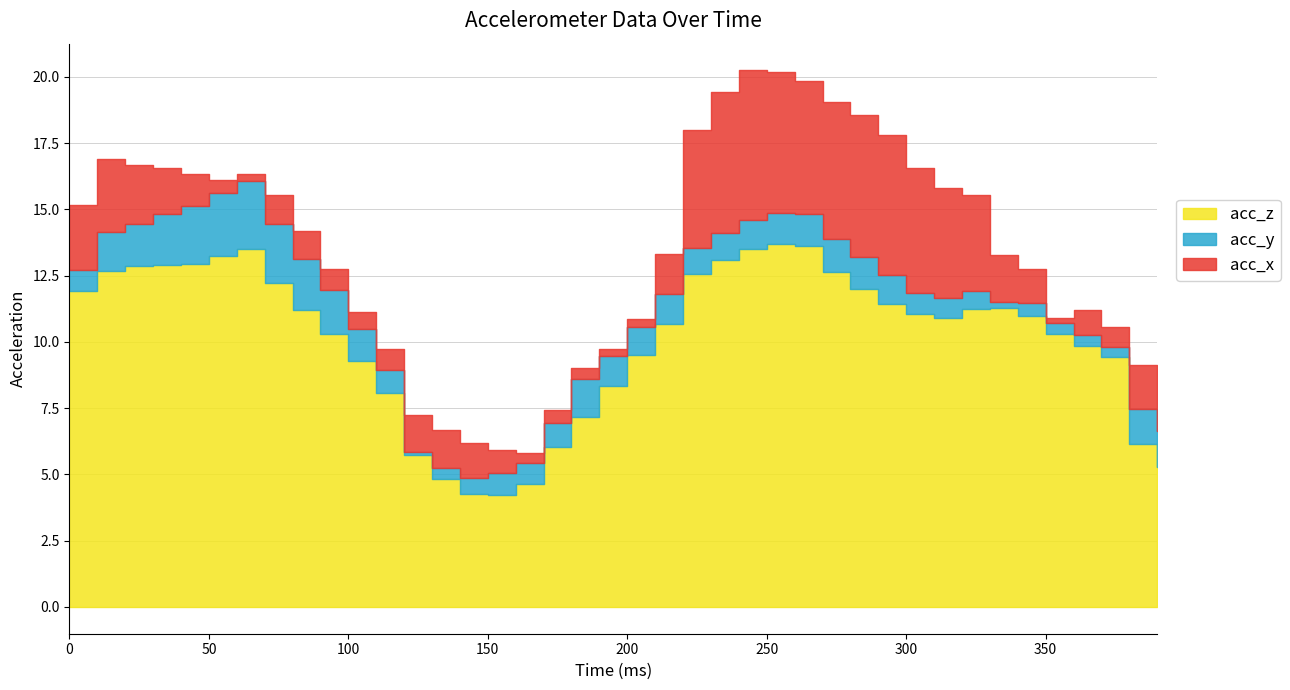

Reading right to left, transcribe all the data shown in this chart.

acc_x: 1.5	1.7	0.7	1.0	-0.2	-1.3	-1.8	-3.6	-4.2	-4.7	-5.3	-5.4	-5.1	-5.0	-5.3	-5.6	-5.3	-4.4	-1.5	-0.3	0.2	0.4	0.5	0.4	0.9	1.3	1.4	1.4	0.8	0.6	0.8	1.1	1.1	0.3	-0.5	-1.2	-1.7	-2.2	-2.8	-2.5
acc_y: 1.4	1.3	0.4	0.4	0.4	0.5	0.2	0.7	0.7	0.8	1.1	1.2	1.3	1.2	1.2	1.1	1.0	1.0	1.1	1.1	1.1	1.4	0.9	0.8	0.8	0.6	0.4	0.1	-0.9	-1.2	-1.6	-1.9	-2.2	-2.6	-2.4	-2.2	-1.9	-1.6	-1.5	-0.8
acc_z: 5.3	6.1	9.4	9.9	10.3	11.0	11.3	11.3	10.9	11.0	11.4	12.0	12.6	13.6	13.7	13.5	13.1	12.6	10.7	9.5	8.3	7.2	6.0	4.6	4.2	4.3	4.8	5.7	8.1	9.3	10.3	11.2	12.2	13.5	13.2	12.9	12.9	12.9	12.7	11.9